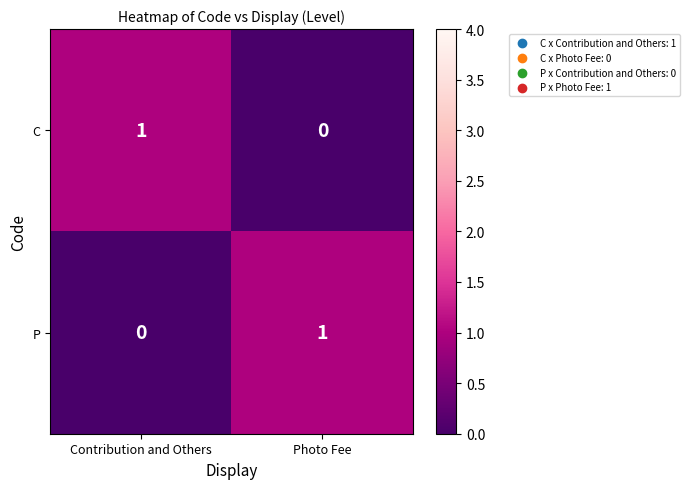

Where is P nearest to the value 0?

Contribution and Others